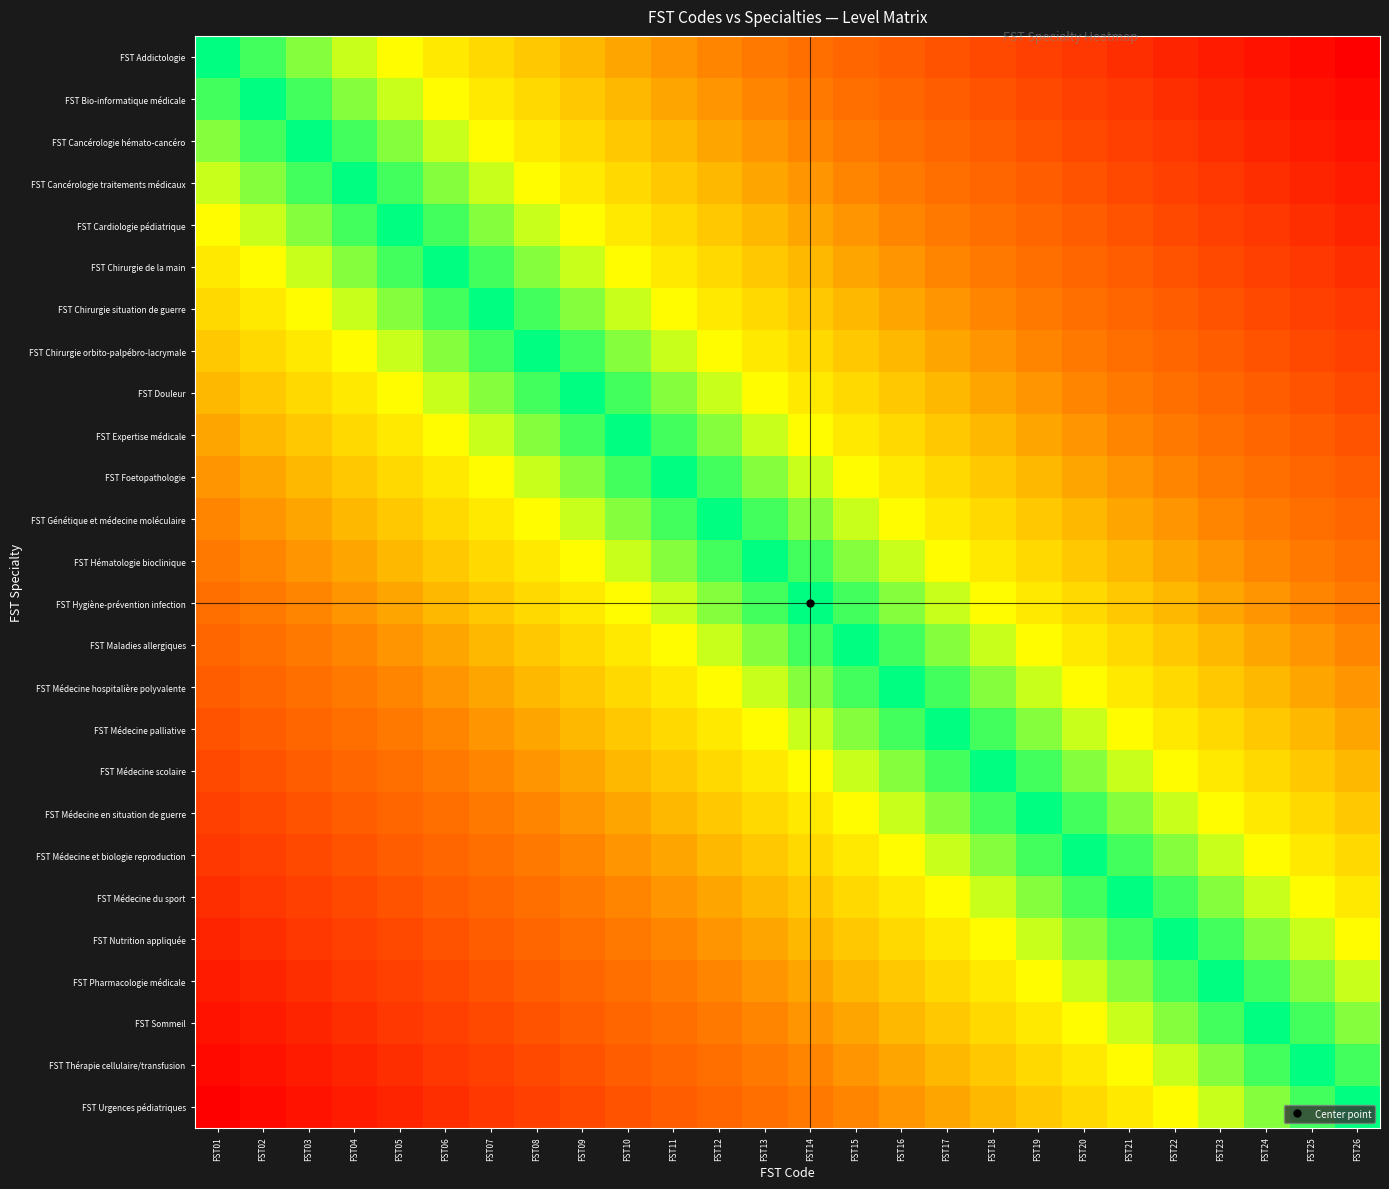

How many categories are shown in the chart?

26